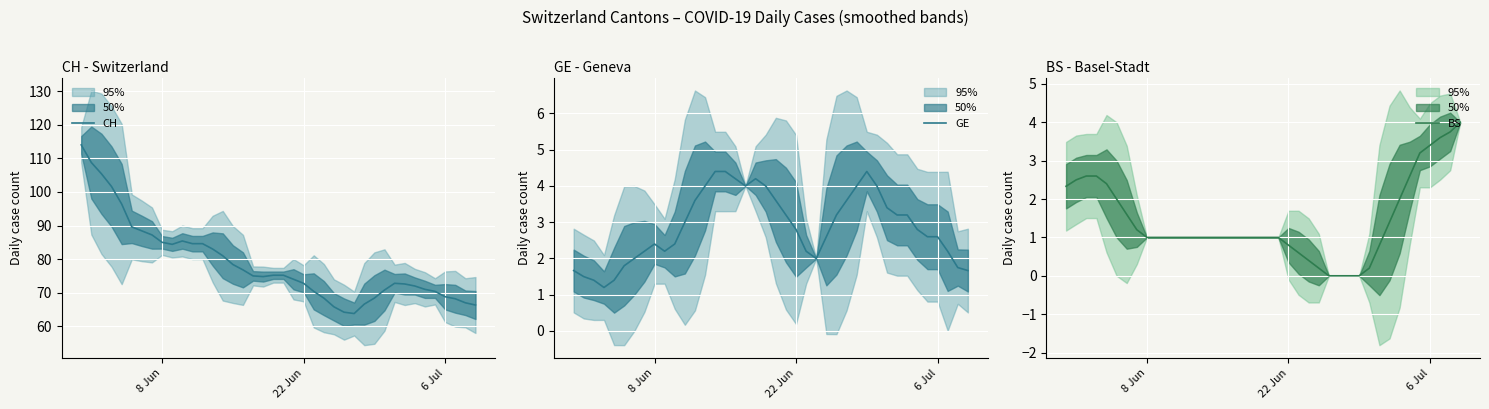

What is the minimum value for CH?

63.8